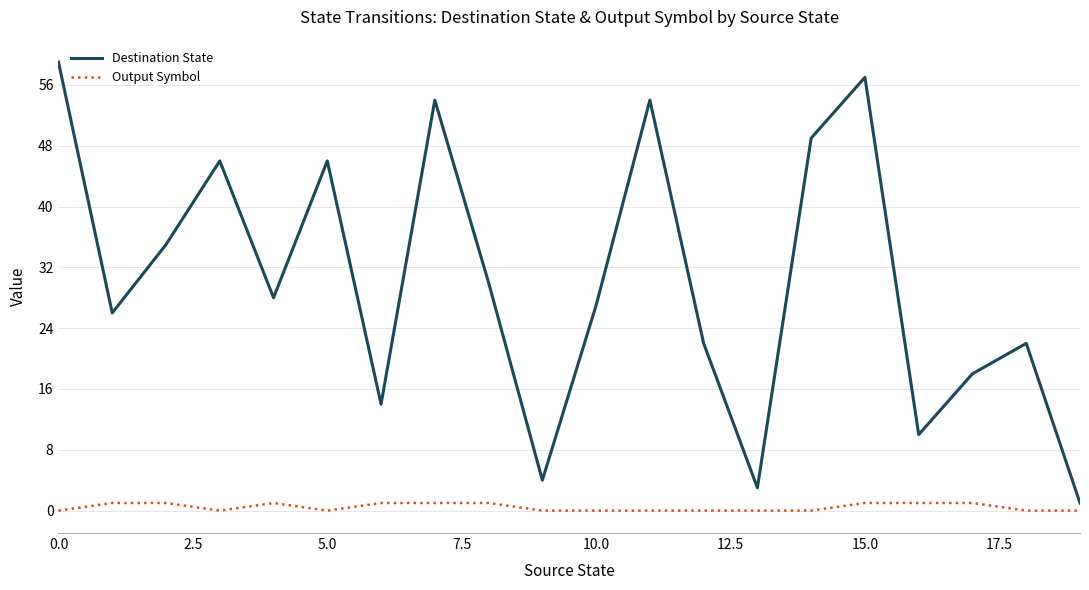

List the series in order of their peak value, highest first.

Destination State, Output Symbol